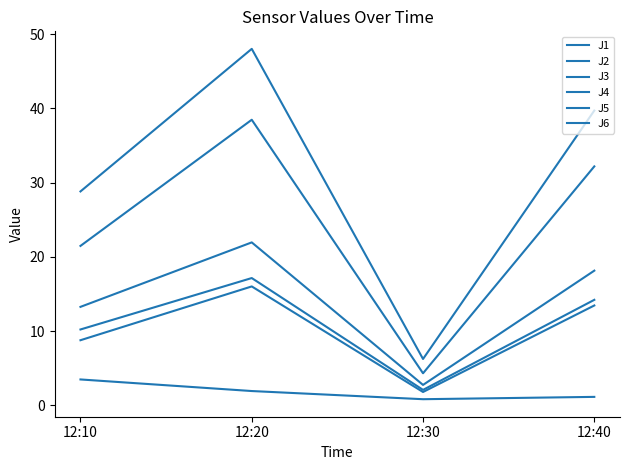

Is this an area chart (filled region under the line)?

No